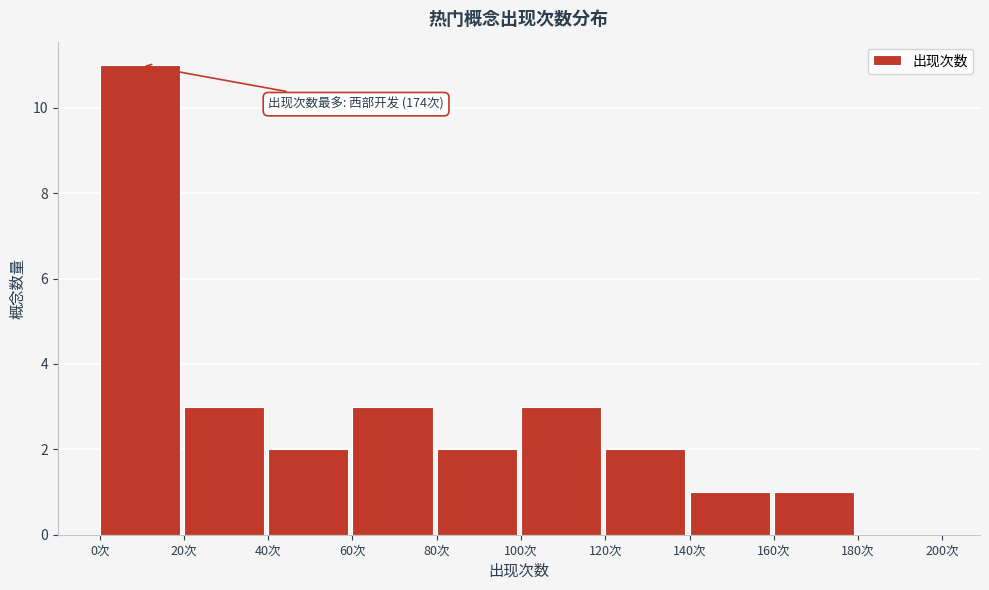

Reading left to right, extract all data points from this chart.

0次=11	20次=3	40次=2	60次=3	80次=2	100次=3	120次=2	140次=1	160次=1	180次=0